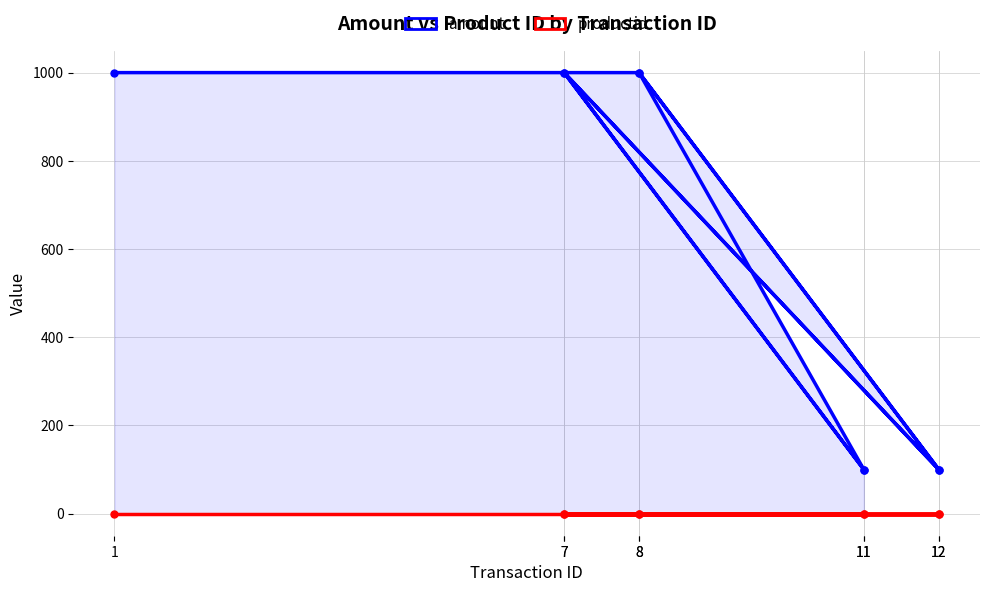

What is the difference between the maximum and minimum values in the amount series?

900